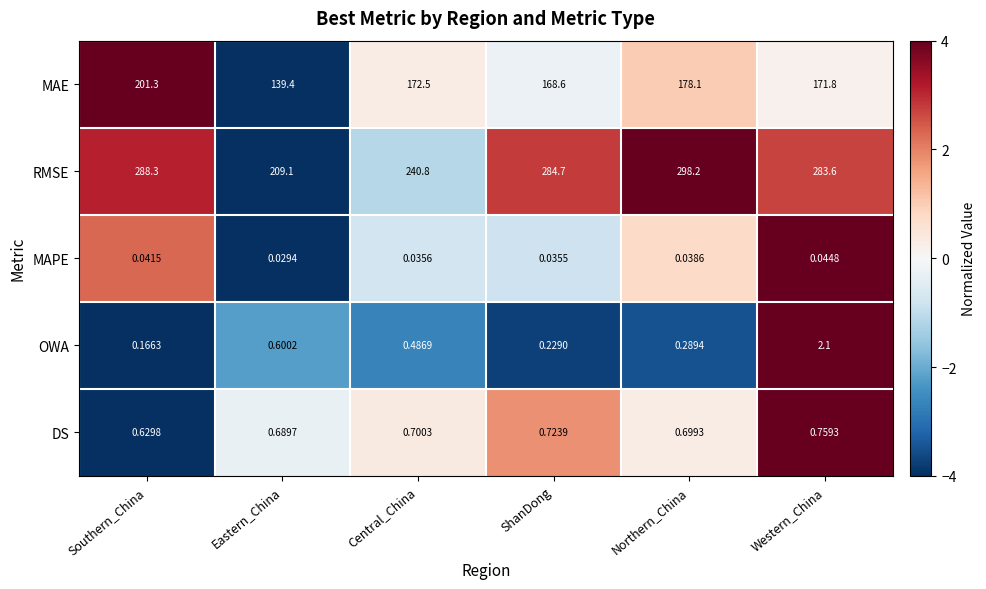

At which category is the sum across all series the highest?

Southern_China